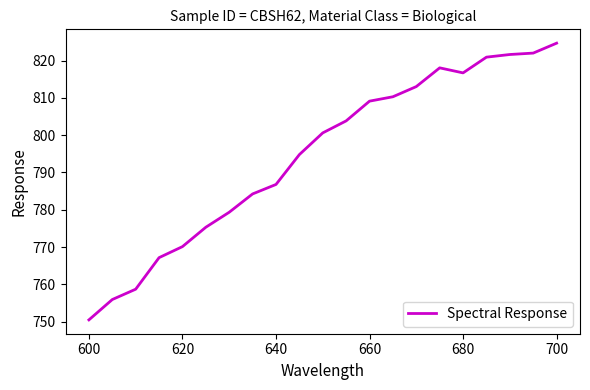

What is the maximum value shown in the chart?

824.7